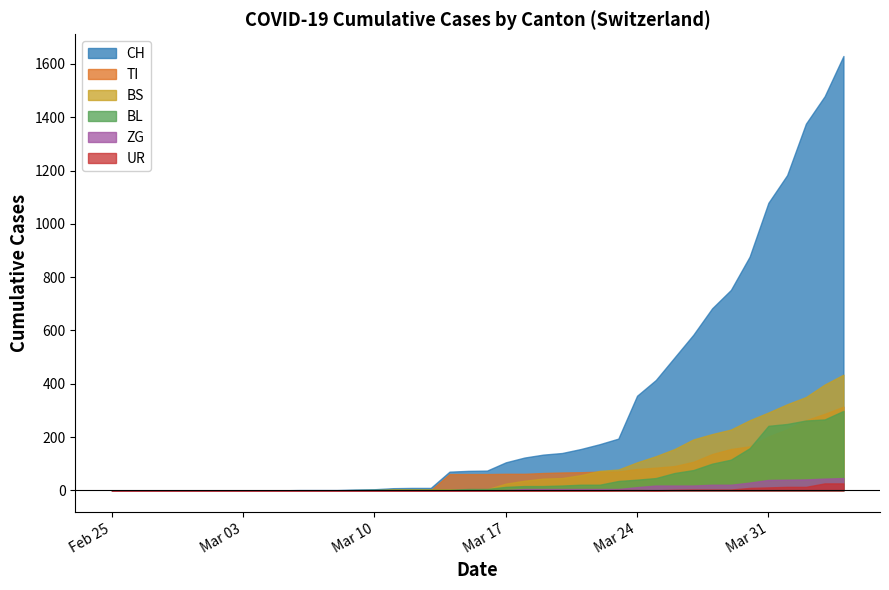

The value of TI at 2020-03-01 is 0. True or false?

True